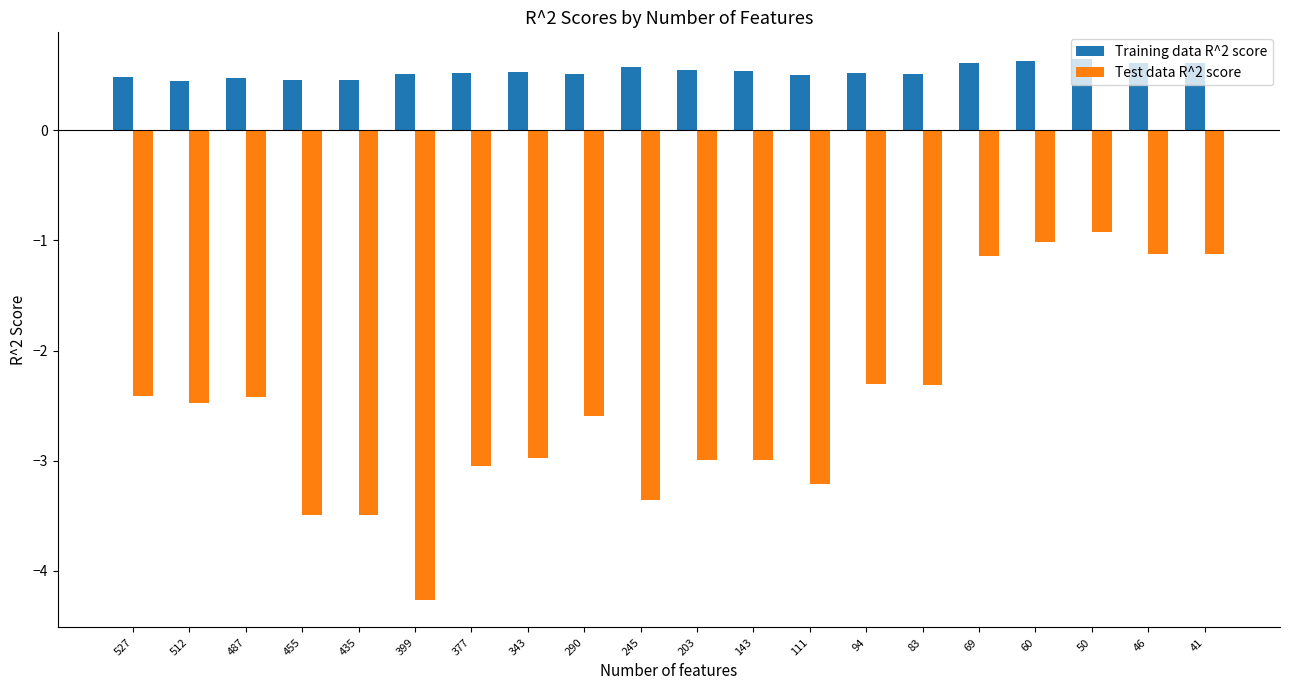

Which series changed the most between 527 and 203?

Test data R^2 score